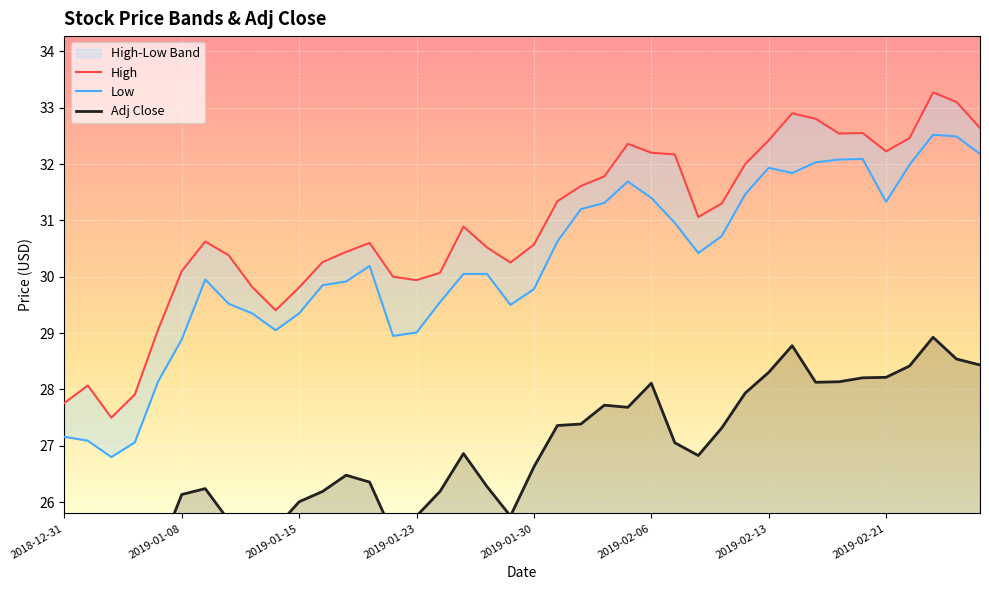

At which label is Adj Close closest to 26?

2019-01-15